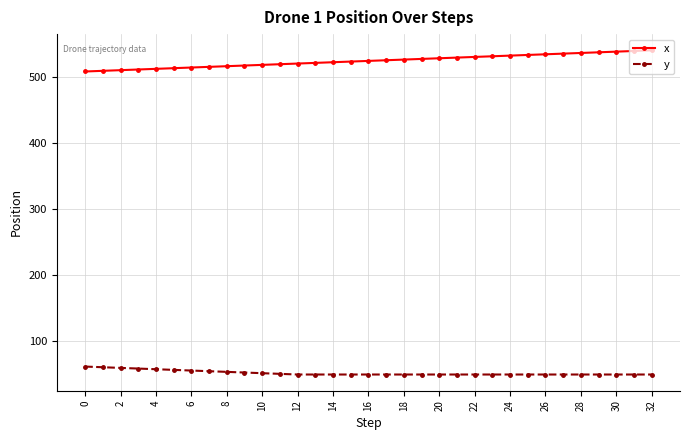

List the series in order of their overall mean, lowest first.

y, x